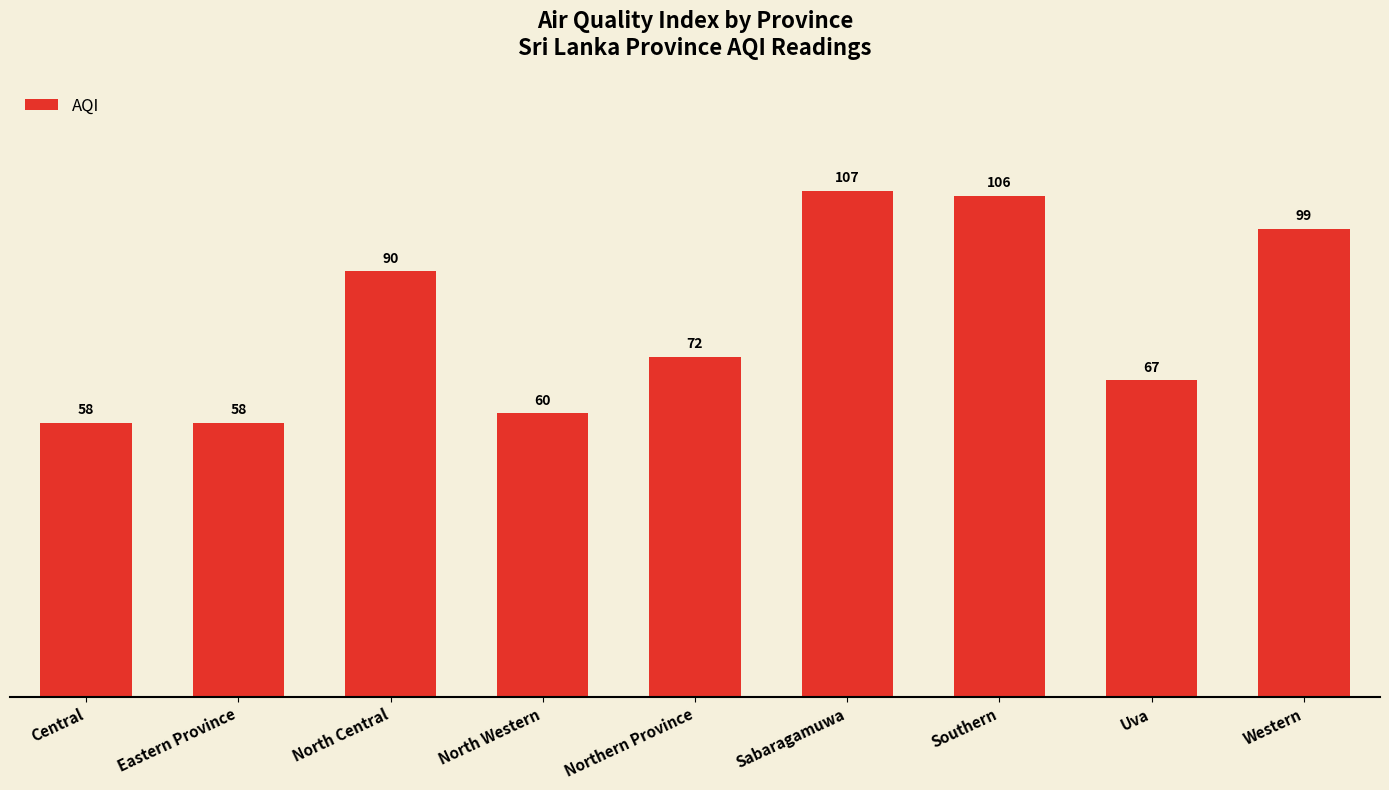

What is the smallest value displayed?

58